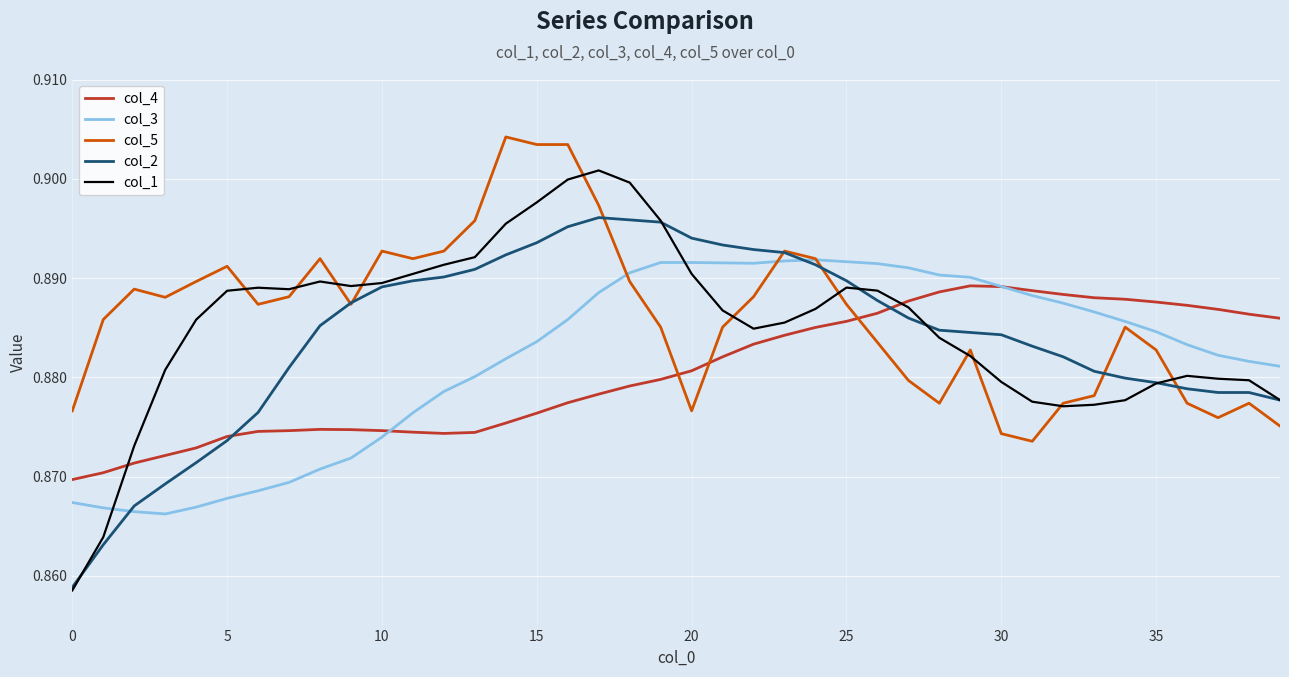

Rank the series by their average value, from lowest to highest.

col_4, col_3, col_2, col_1, col_5